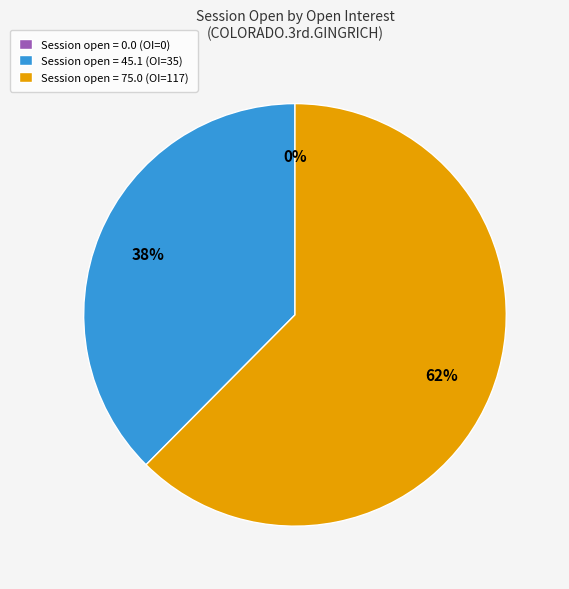

Does 0 represent more than half of the total?

No